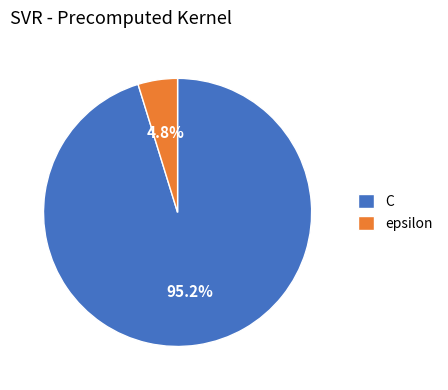

Rank the categories by value from highest to lowest.

C, epsilon